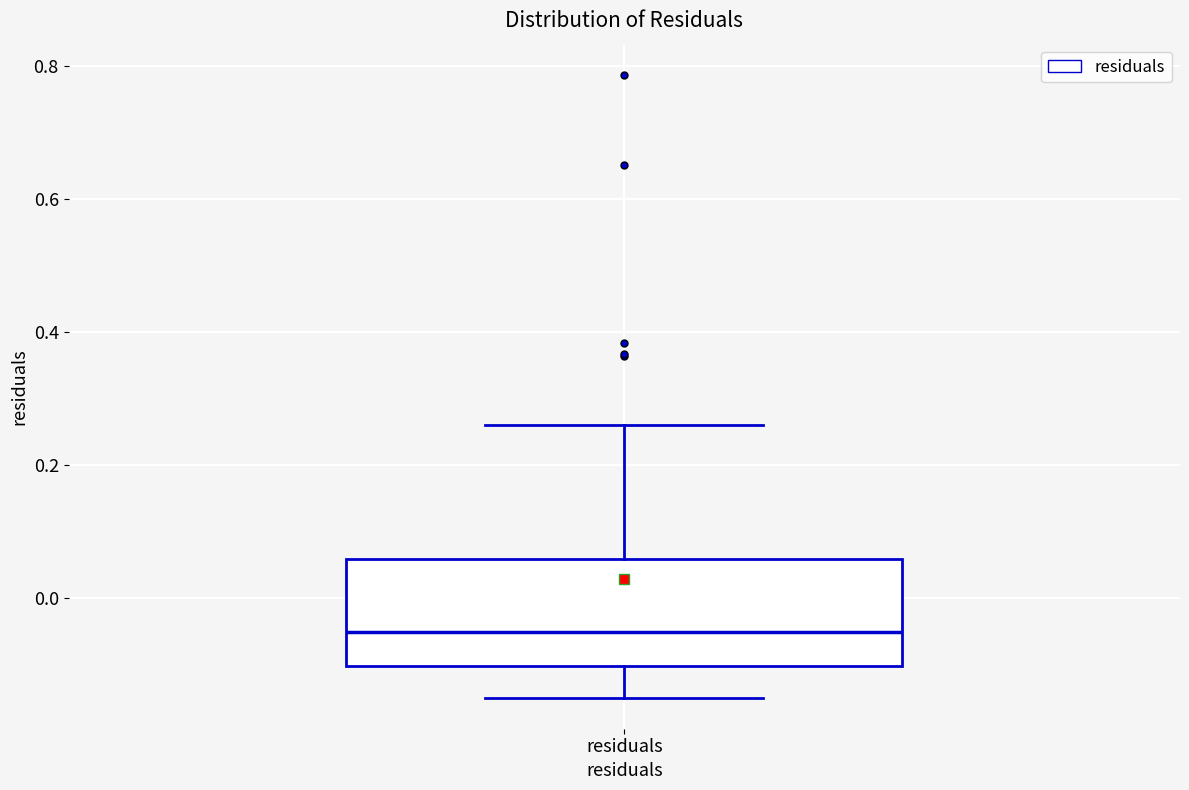

Read this box plot against the y-axis: the position of the median line, the range covered by the box, and the ends of both whiskers. The values are not printed on the chart, so give them approximately, as read against the axis.

median -0.06, box -0.10 to 0.06, whiskers -0.14 to 0.26